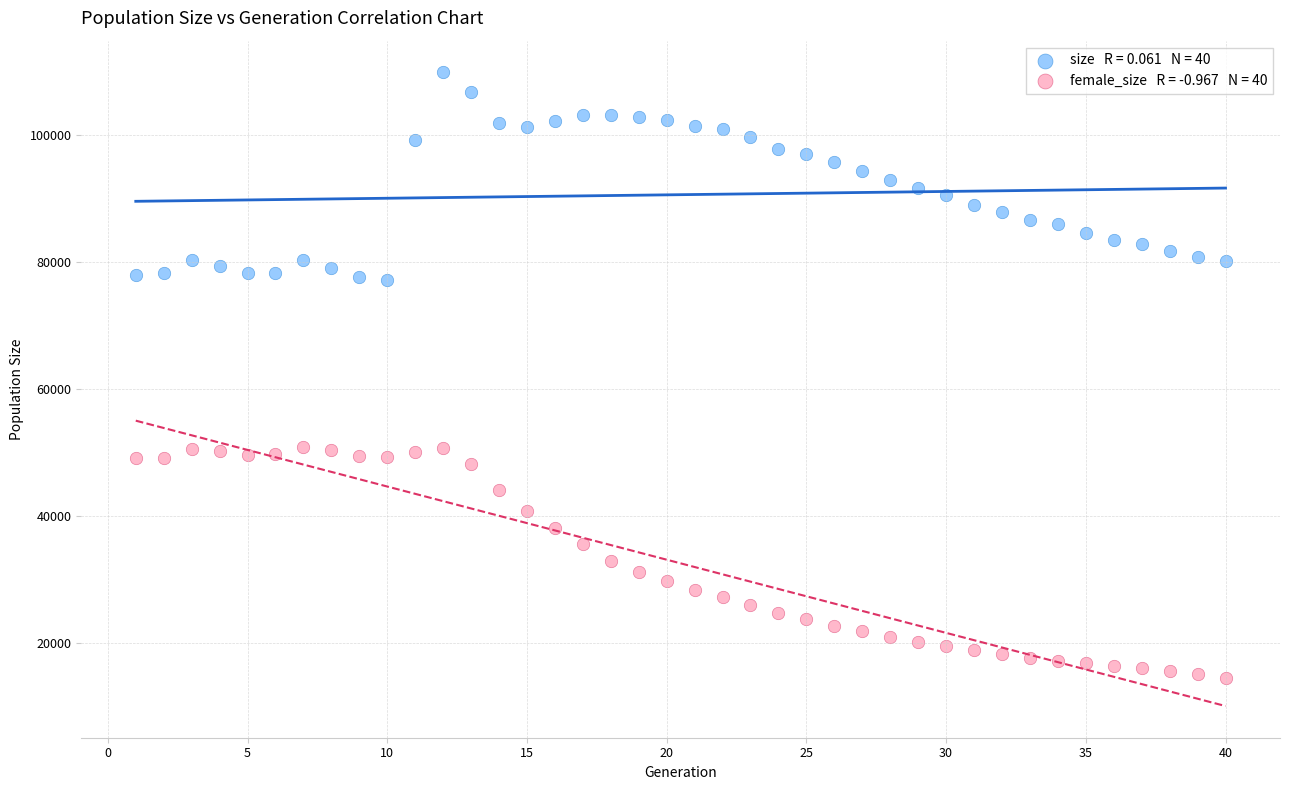

Across all data points, what is the range of Y values (max minus min)?

95225